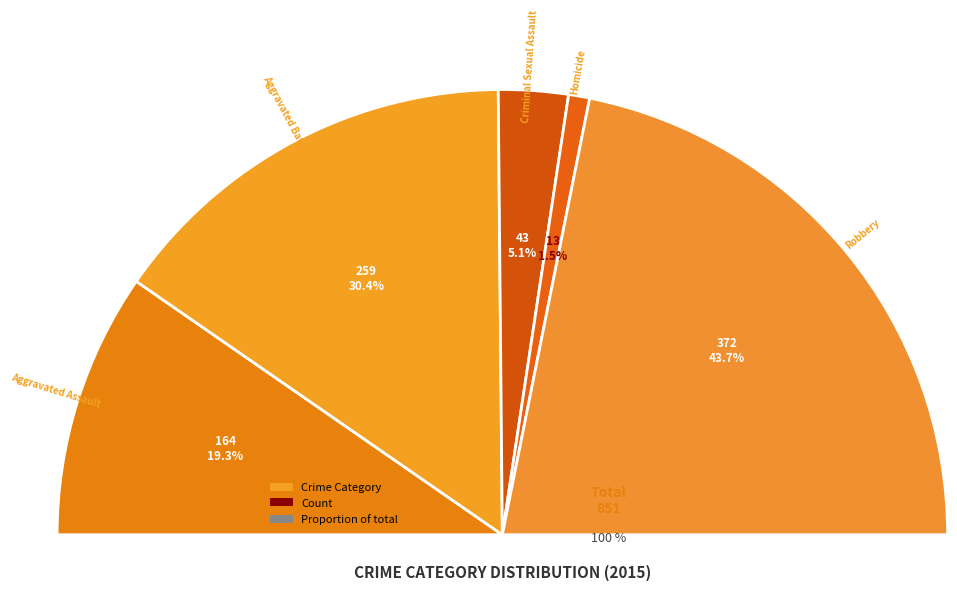

Count the number of slices in the pie.

5